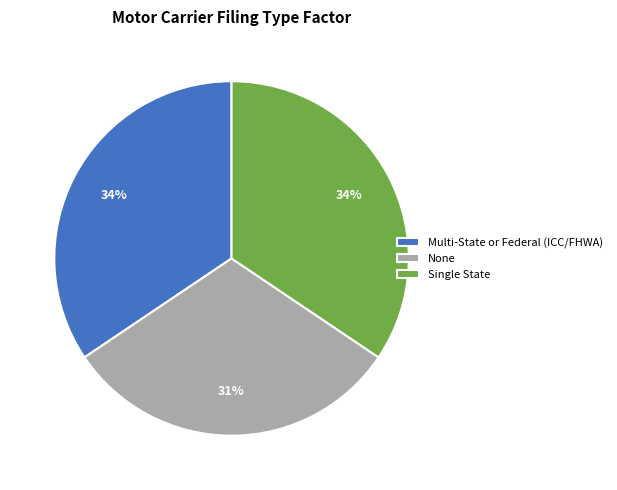

To the nearest percent, what is the average slice percentage?

33%